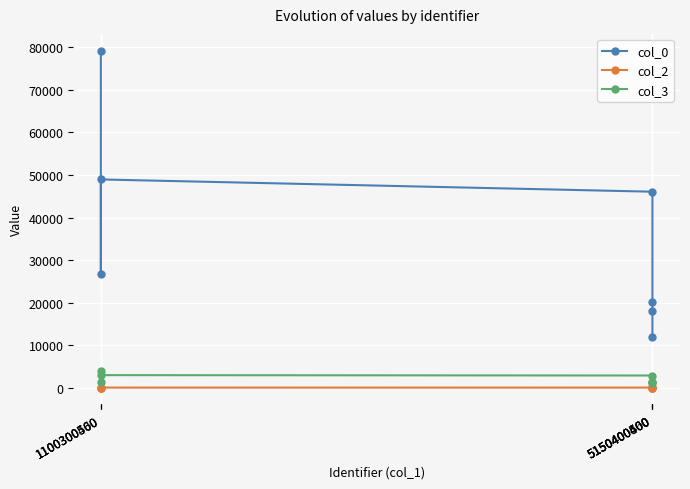

What is the value of the col_0 point at the 6th from the left?

18000.0